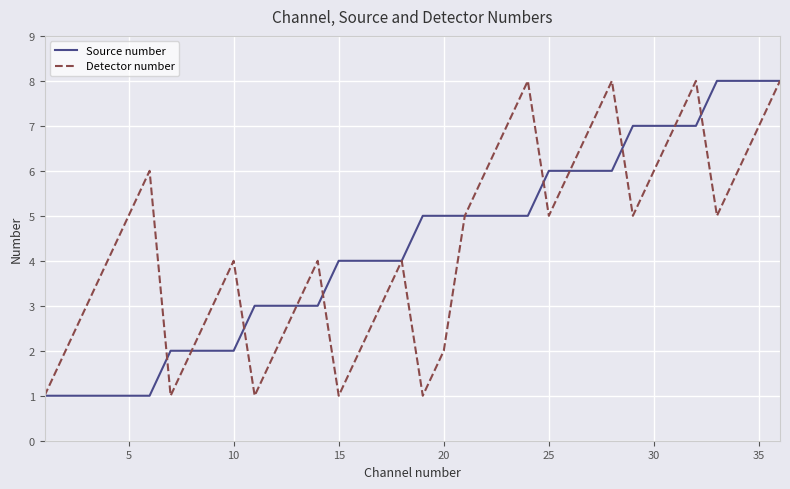

Reading left to right, list all the values displayed in this chart.

Source number: 1	1	1	1	1	1	2	2	2	2	3	3	3	3	4	4	4	4	5	5	5	5	5	5	6	6	6	6	7	7	7	7	8	8	8	8
Detector number: 1	2	3	4	5	6	1	2	3	4	1	2	3	4	1	2	3	4	1	2	5	6	7	8	5	6	7	8	5	6	7	8	5	6	7	8